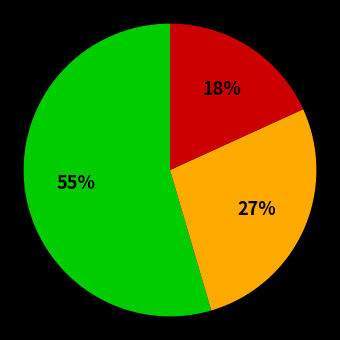

To the nearest percent, what is the average slice percentage?

33%